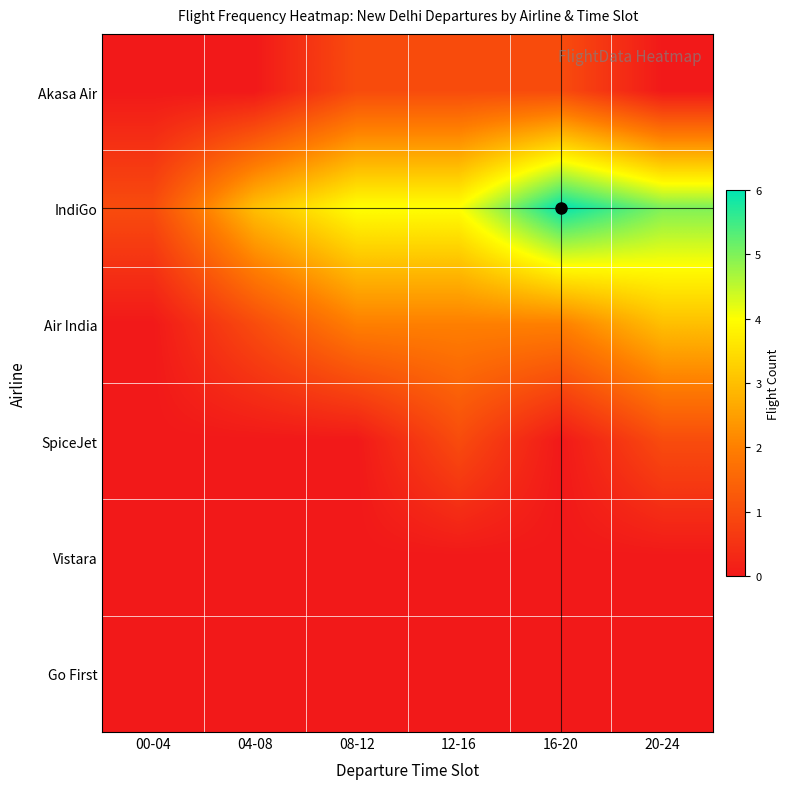

Reading right to left, list all the values displayed in this chart.

Akasa Air: 20-24=0	16-20=1	12-16=1	08-12=1	04-08=0	00-04=0
IndiGo: 20-24=5	16-20=6	12-16=4	08-12=4	04-08=3	00-04=1
Air India: 20-24=3	16-20=2	12-16=2	08-12=2	04-08=1	00-04=0
SpiceJet: 20-24=1	16-20=0	12-16=1	08-12=0	04-08=0	00-04=0
Vistara: 20-24=0	16-20=0	12-16=0	08-12=0	04-08=0	00-04=0
Go First: 20-24=0	16-20=0	12-16=0	08-12=0	04-08=0	00-04=0